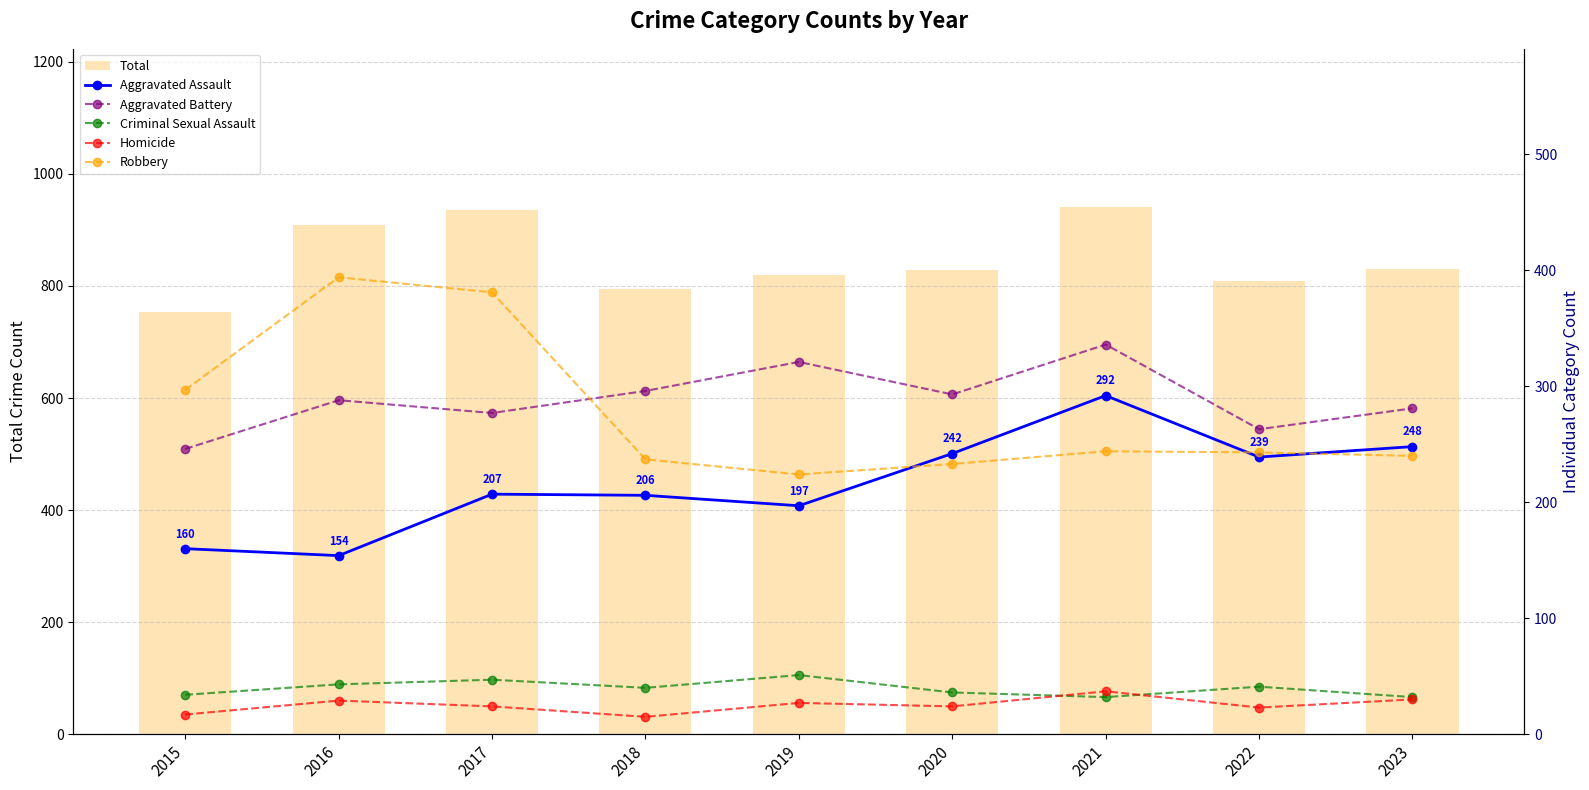

True or false: Robbery has a value of 177 at 2017.

False